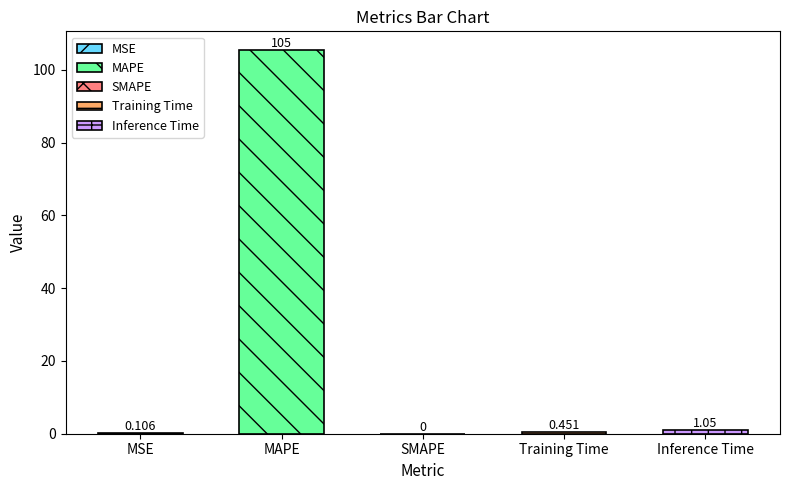

Reading left to right, what are all the values shown in this chart?

0.1	105.3	0.0	0.5	1.1